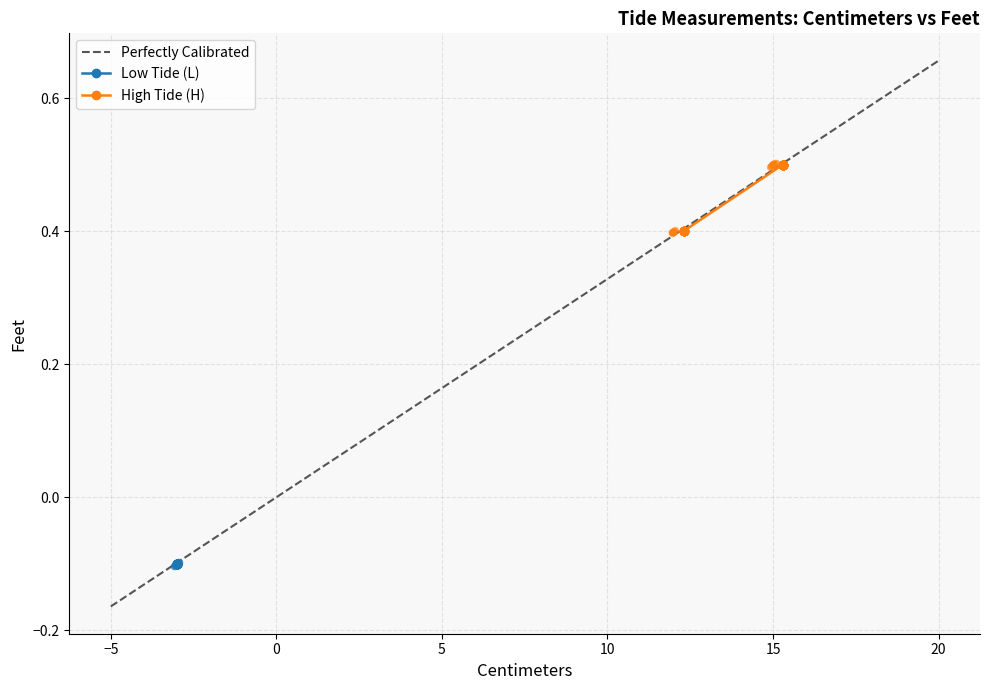

Is it true that Perfectly Calibrated equals 0.0 at 0?

True